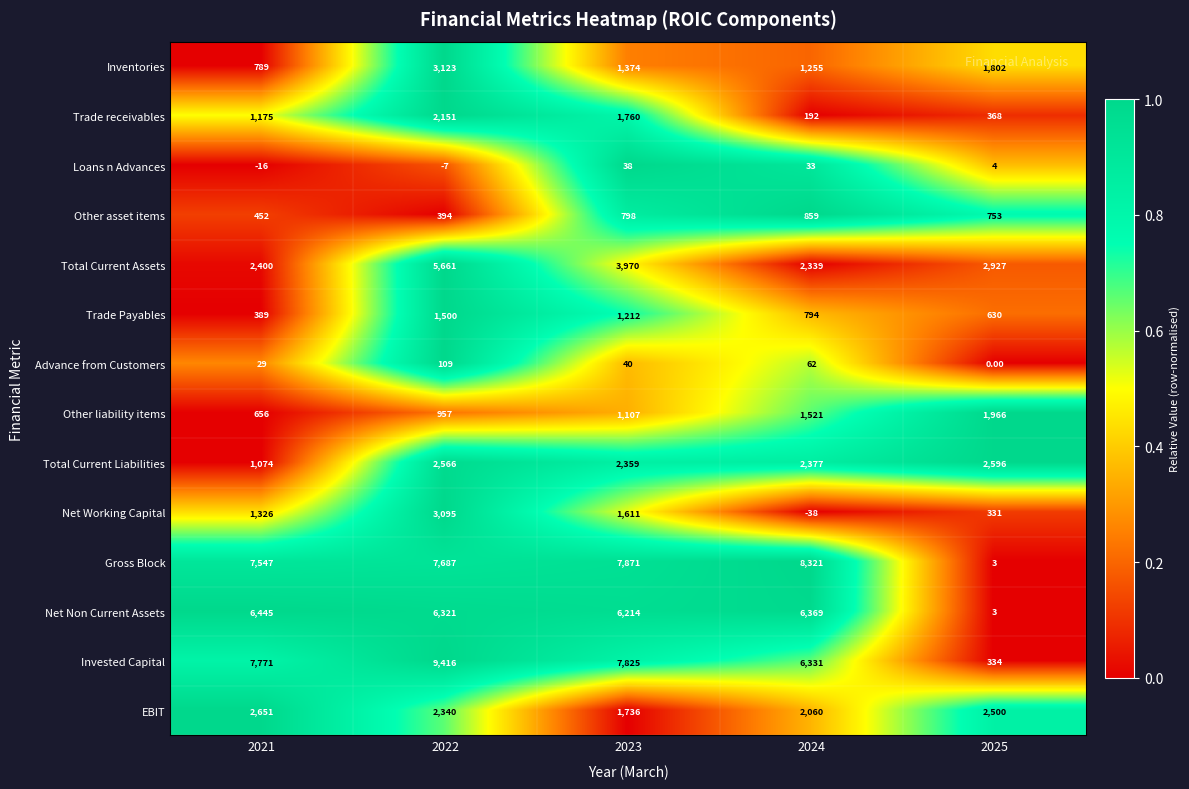

At how many categories does at least one series exceed 5333?

4